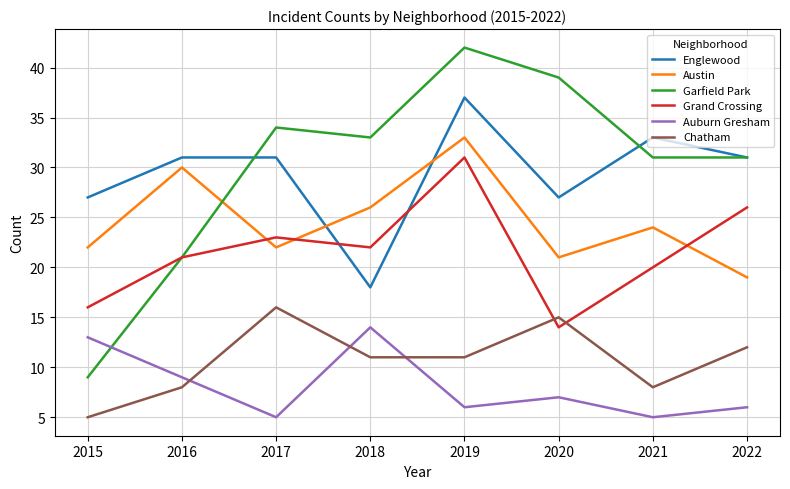

Reading left to right, transcribe all the data shown in this chart.

Englewood: 2015=27	2016=31	2017=31	2018=18	2019=37	2020=27	2021=33	2022=31
Austin: 2015=22	2016=30	2017=22	2018=26	2019=33	2020=21	2021=24	2022=19
Garfield Park: 2015=9	2016=21	2017=34	2018=33	2019=42	2020=39	2021=31	2022=31
Grand Crossing: 2015=16	2016=21	2017=23	2018=22	2019=31	2020=14	2021=20	2022=26
Auburn Gresham: 2015=13	2016=9	2017=5	2018=14	2019=6	2020=7	2021=5	2022=6
Chatham: 2015=5	2016=8	2017=16	2018=11	2019=11	2020=15	2021=8	2022=12